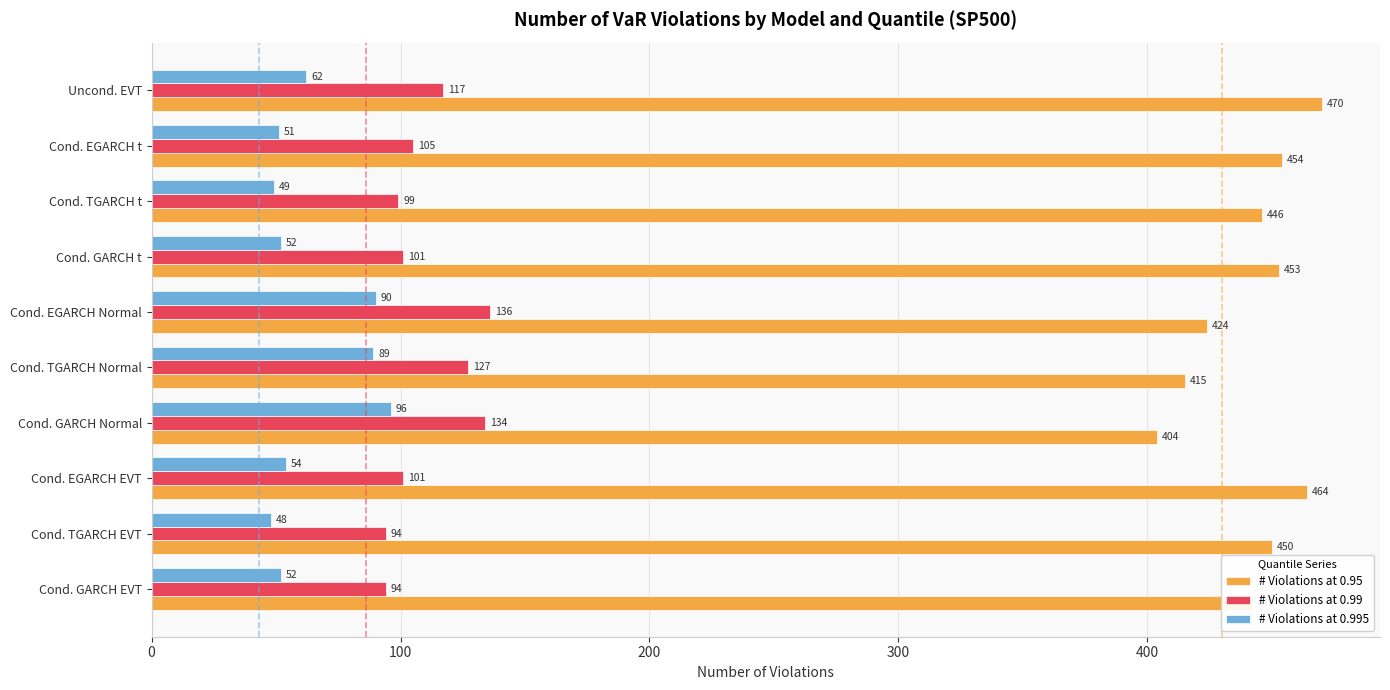

What is the difference between the second highest and second lowest values in the # Violations at 0.99 series?

40